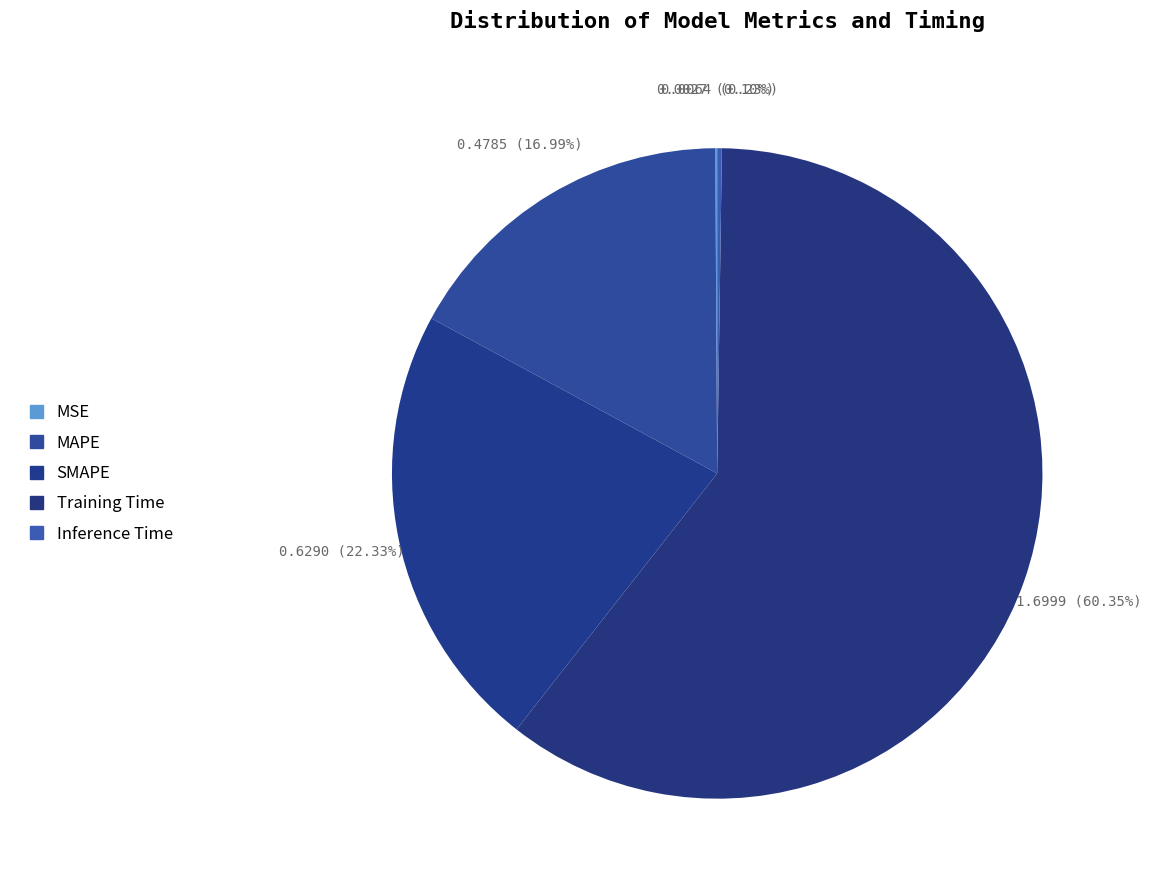

Which category accounts for the majority?

Training Time